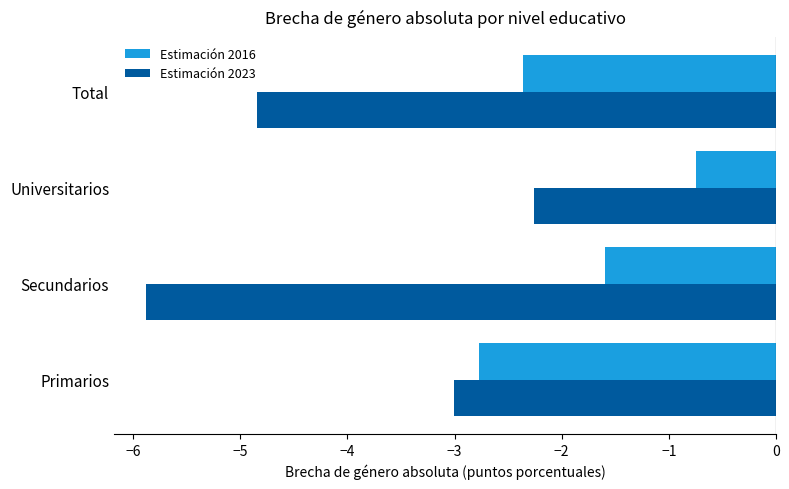

Count the number of categories in the chart.

4